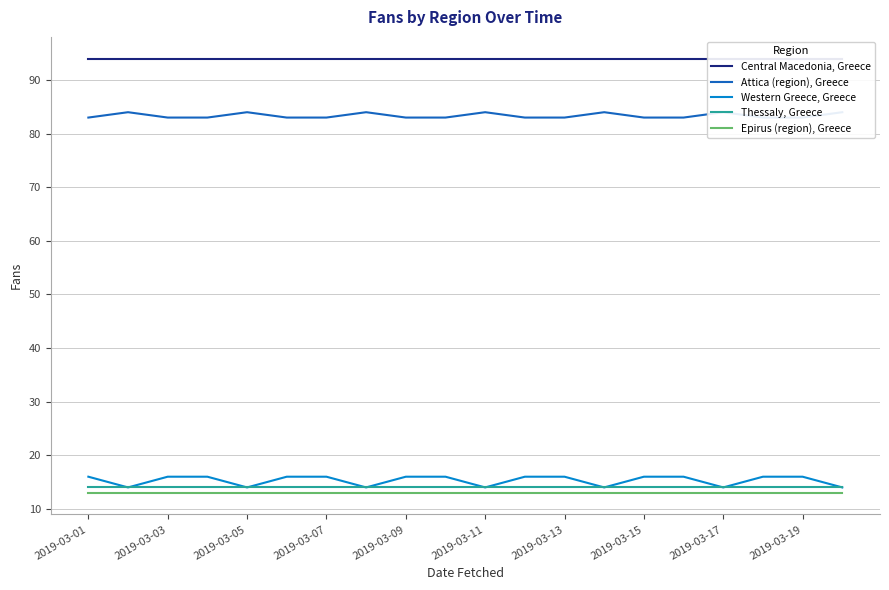

Which series has the widest spread of values?

Western Greece, Greece